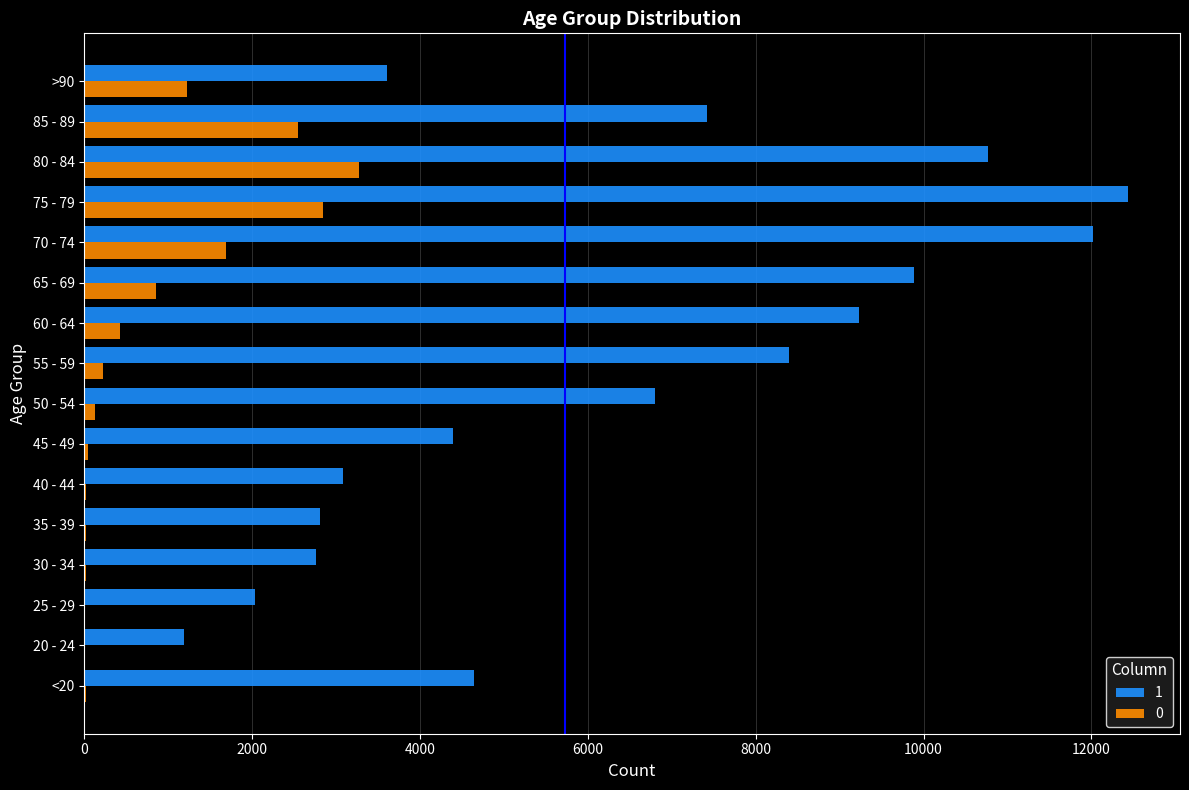

The value of 0 at 65 - 69 is 850. True or false?

True